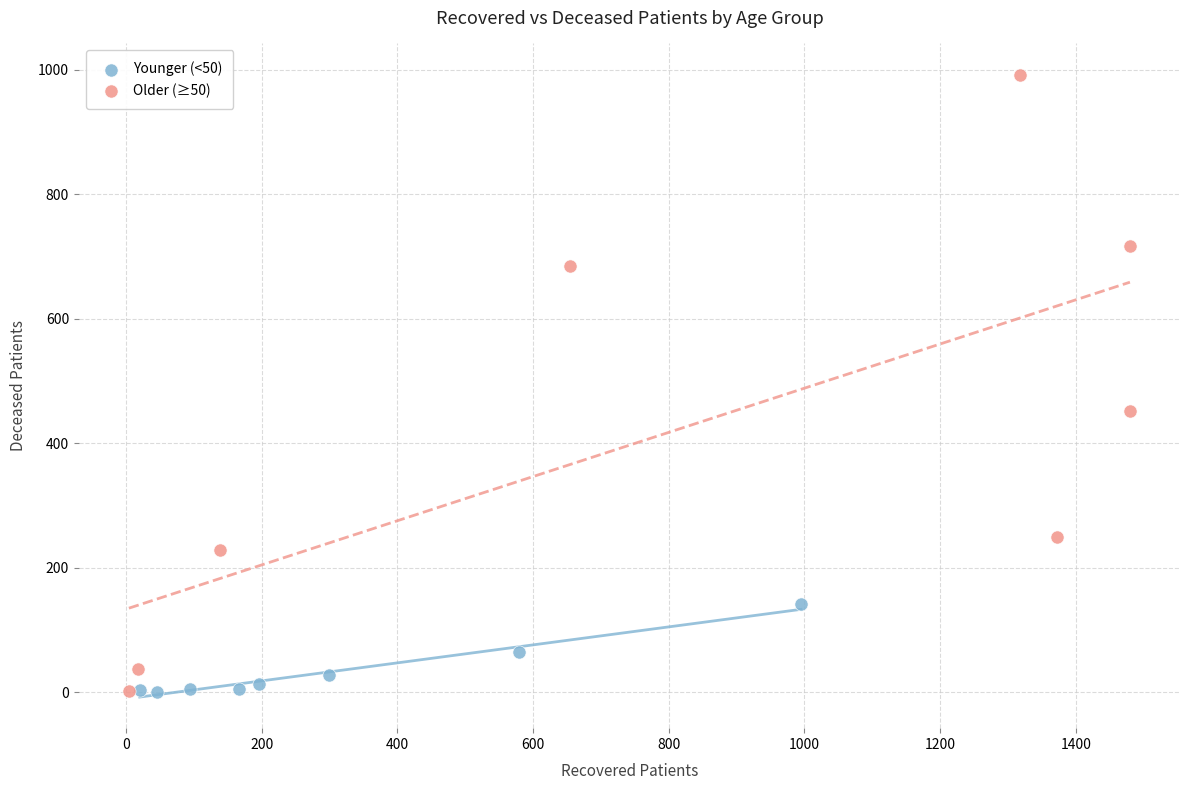

Which series has the widest spread of Y values?

Older (≥50)